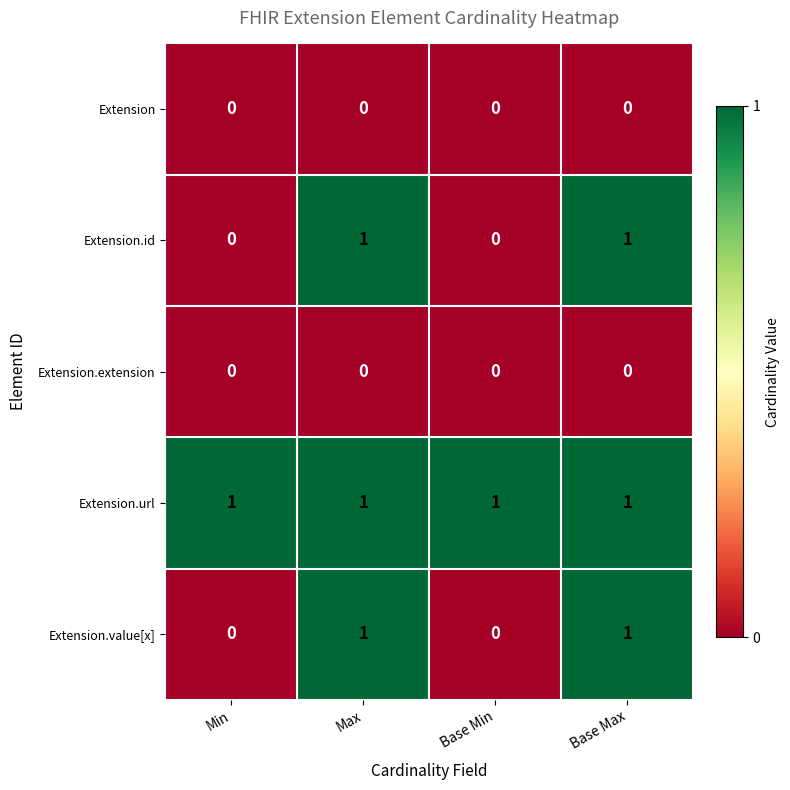

Is it true that Extension.value[x] equals 0 at Base Max?

False